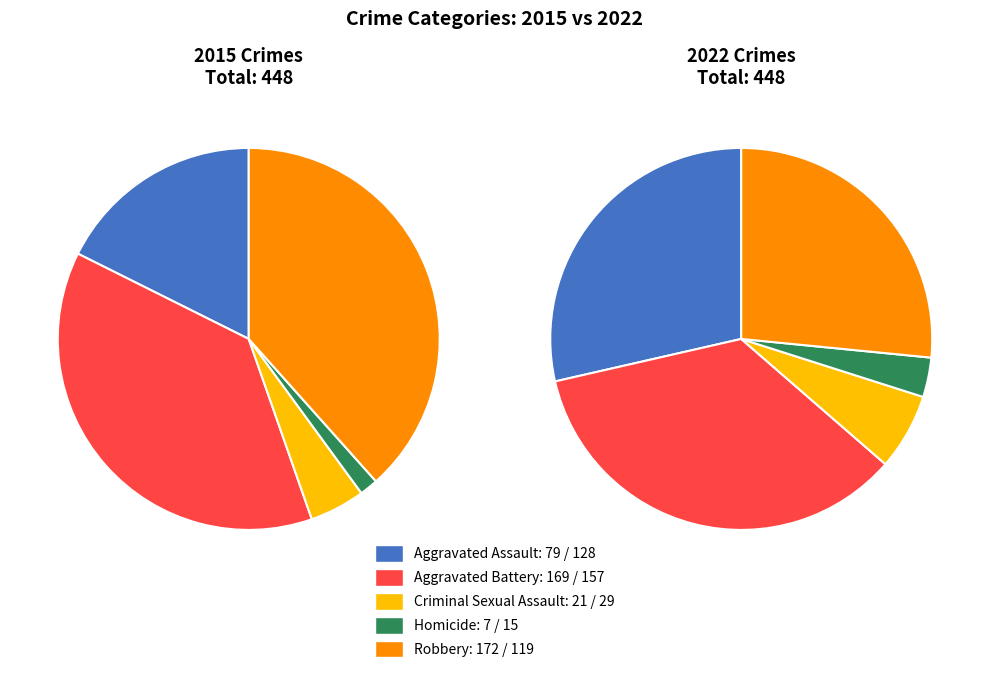

How many segments does this pie chart have?

5